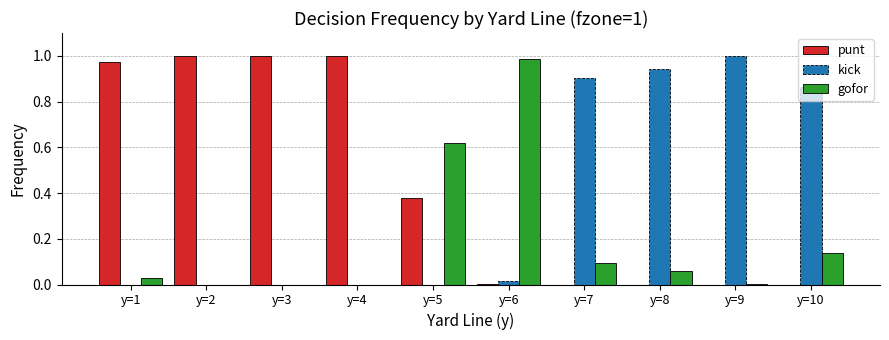

What is the sum of all kick values?

3.7